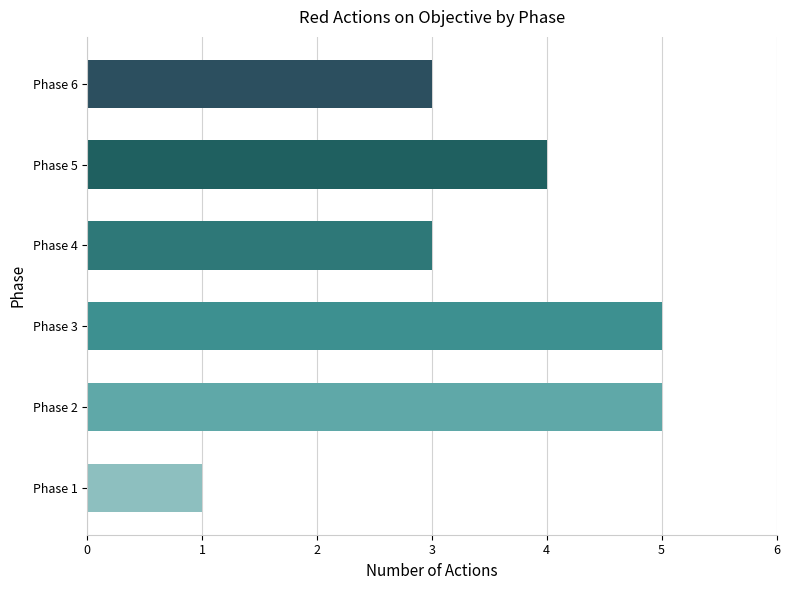

Reading bottom to top, what are all the values shown in this chart?

1	5	5	3	4	3